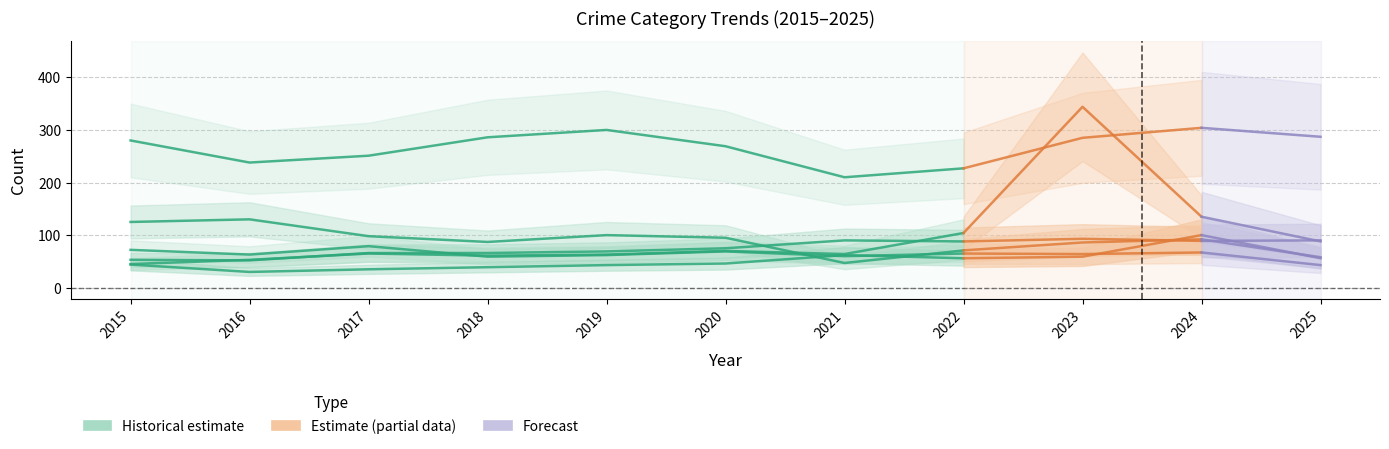

True or false: the data shows 18 at 2016.

False